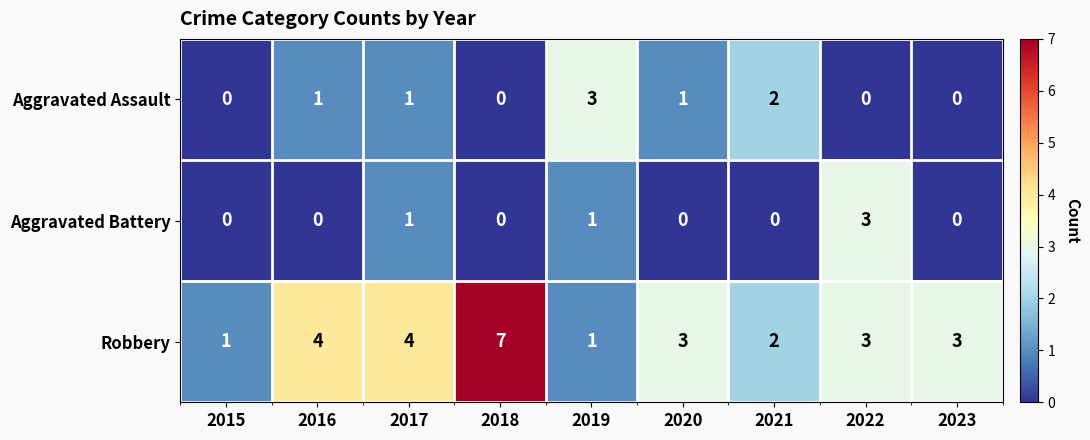

Count the Robbery values in the range 2 to 4.

6